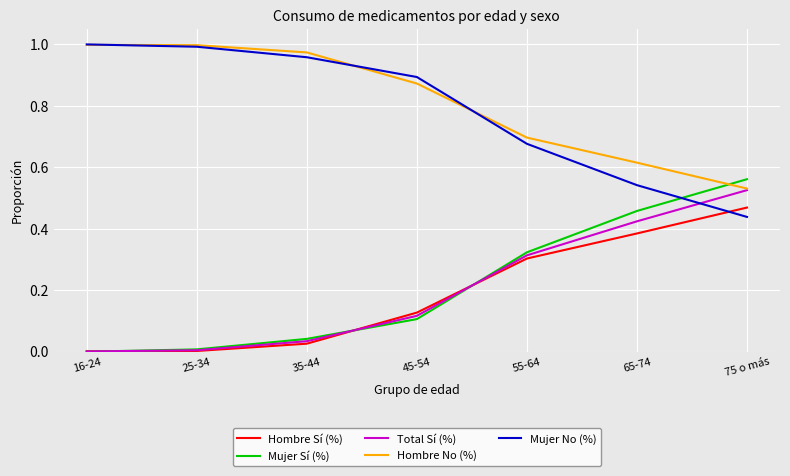

The Total Sí (%) series shows 0.0 at 25-34. True or false?

True